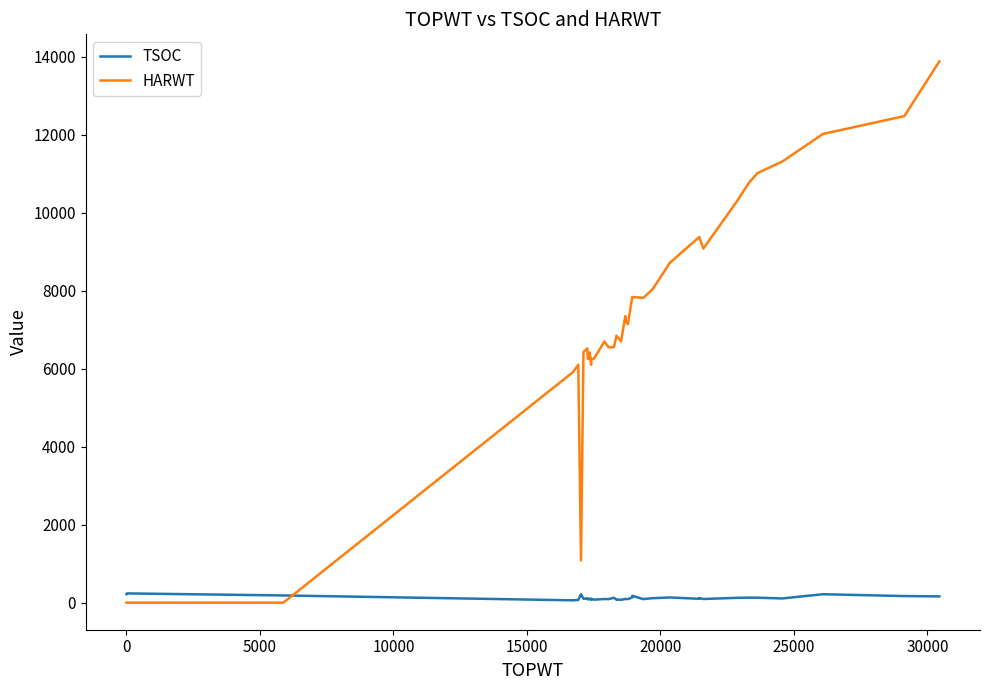

How many times do TSOC and HARWT cross each other?

1